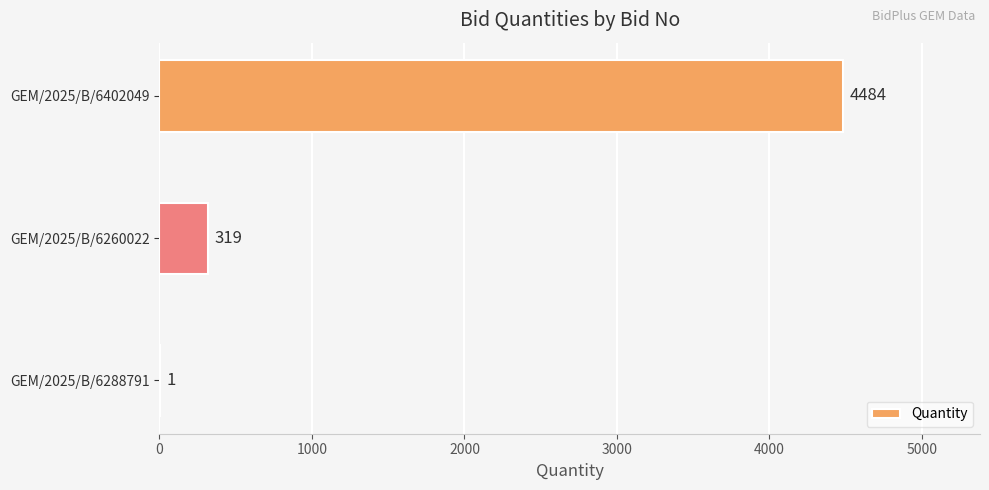

How many distinct data groups are displayed?

1